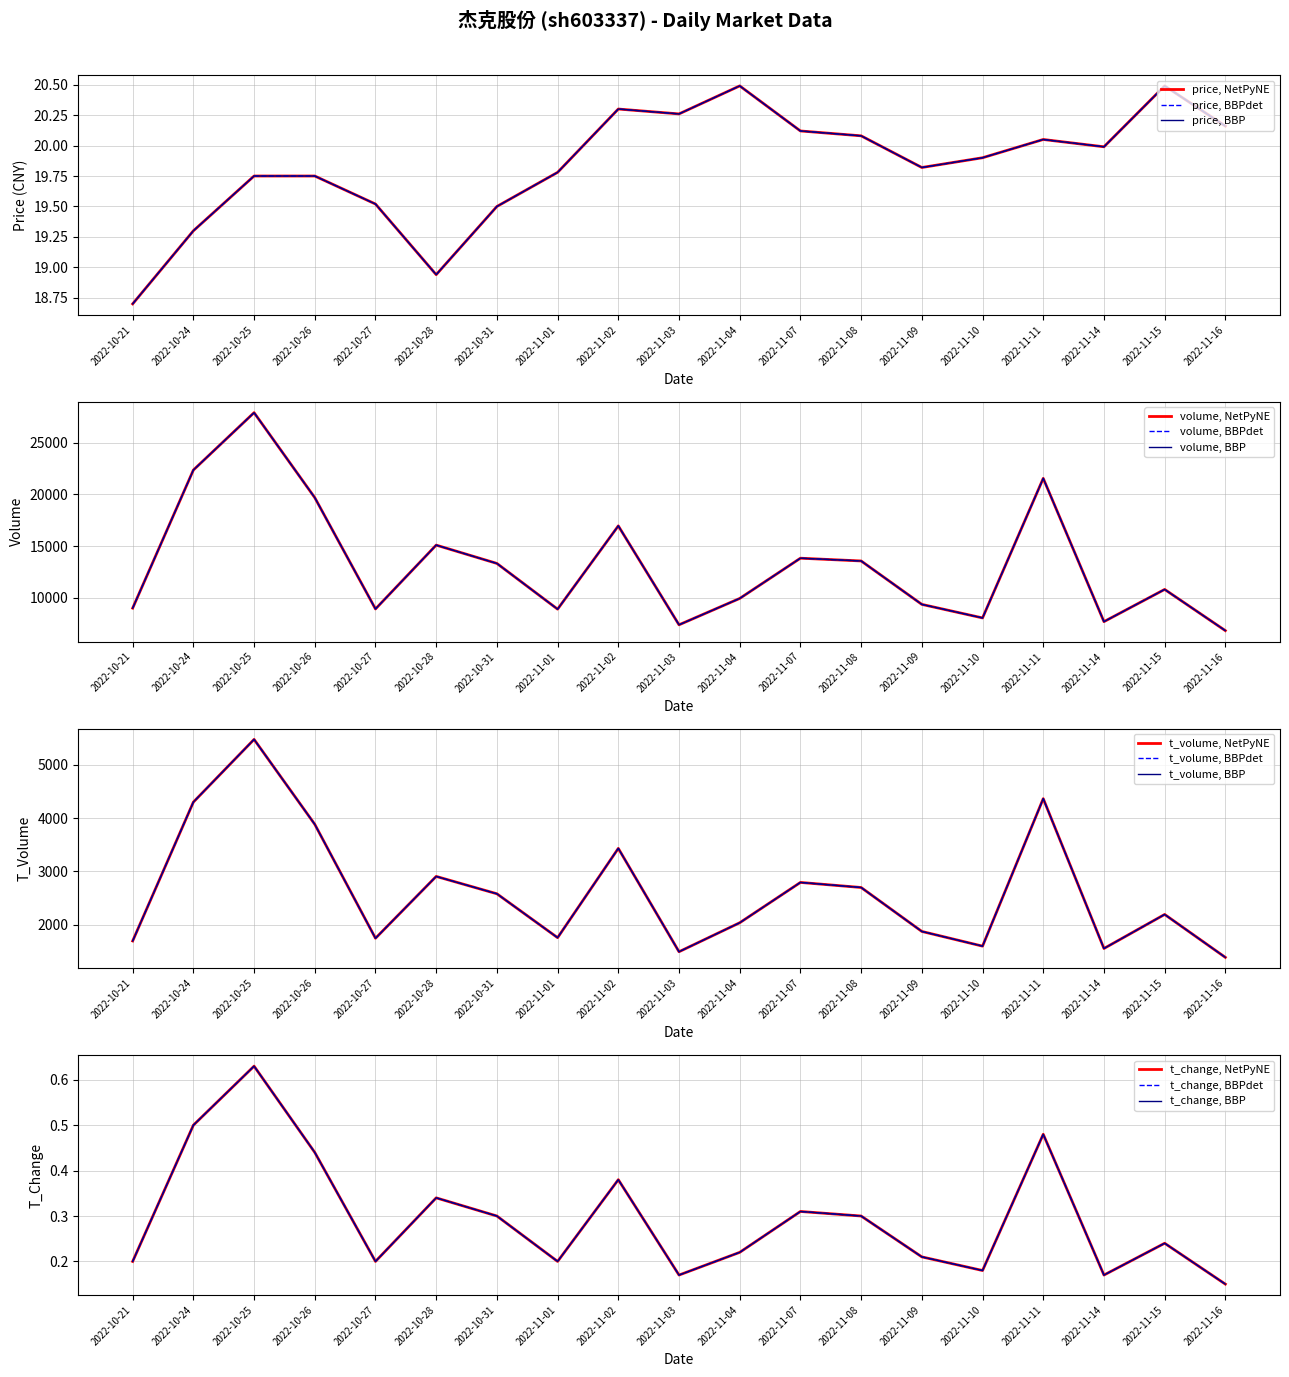

Count the number of data series in this chart.

4